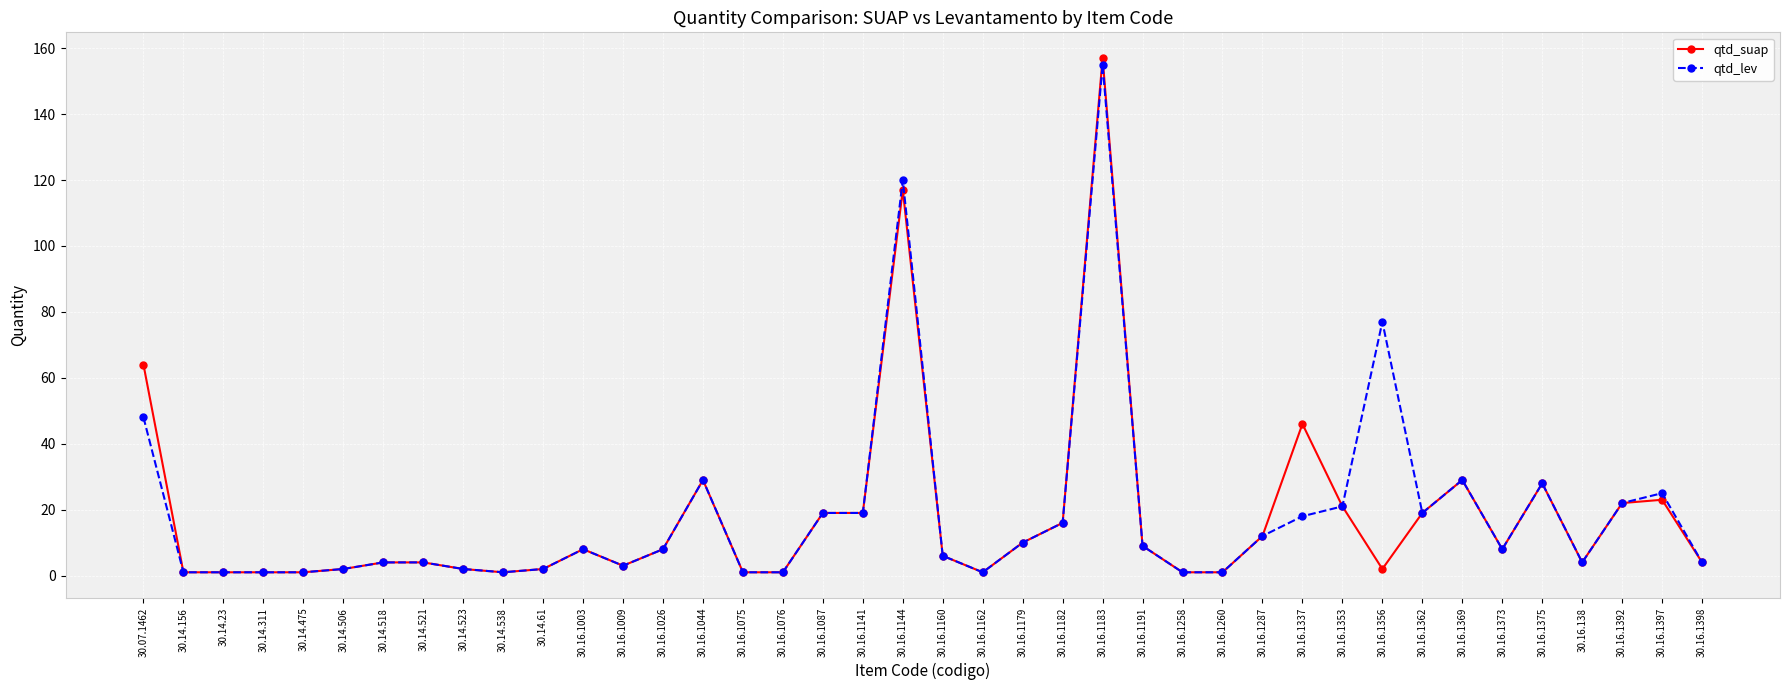

At which label is qtd_suap closest to 79?

30.07.1462